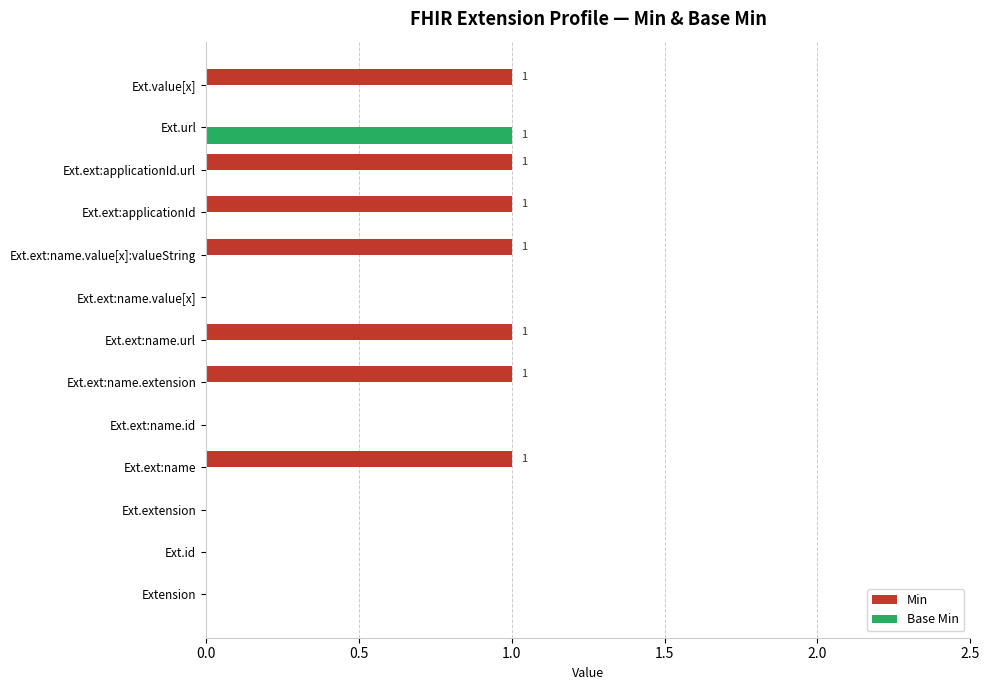

Which series has the largest total across all categories?

Min